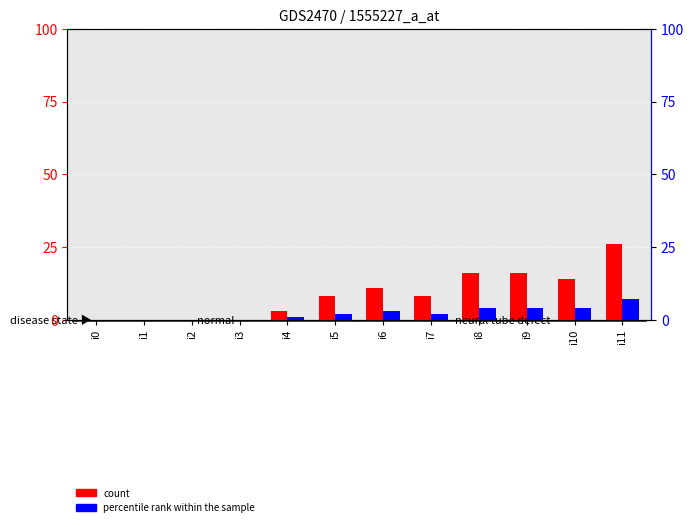

Which label corresponds to the smallest value in the chart?

i0